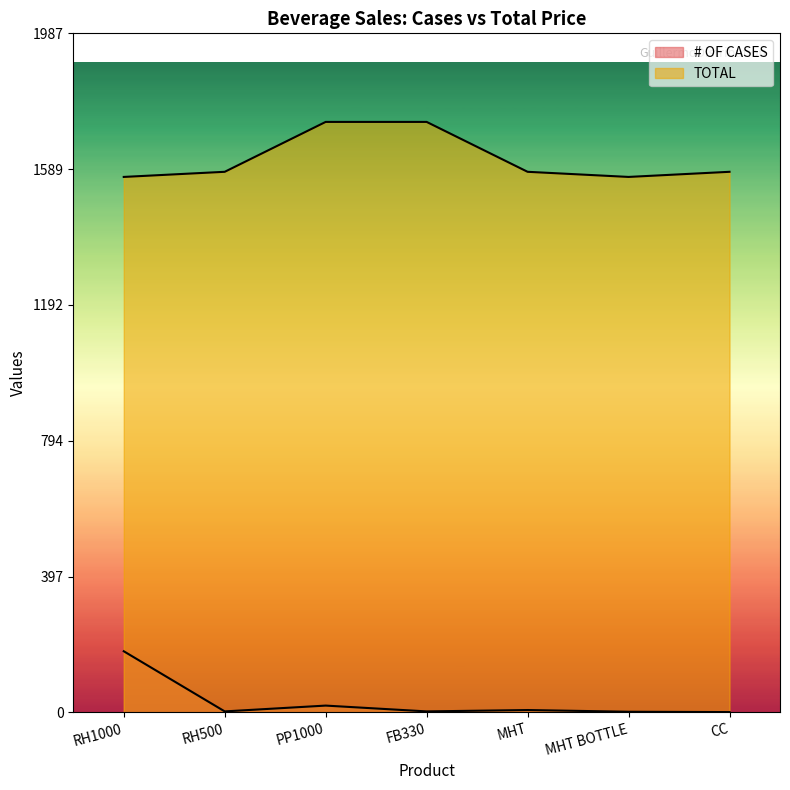

How many values in the # OF CASES series exceed 3?

3